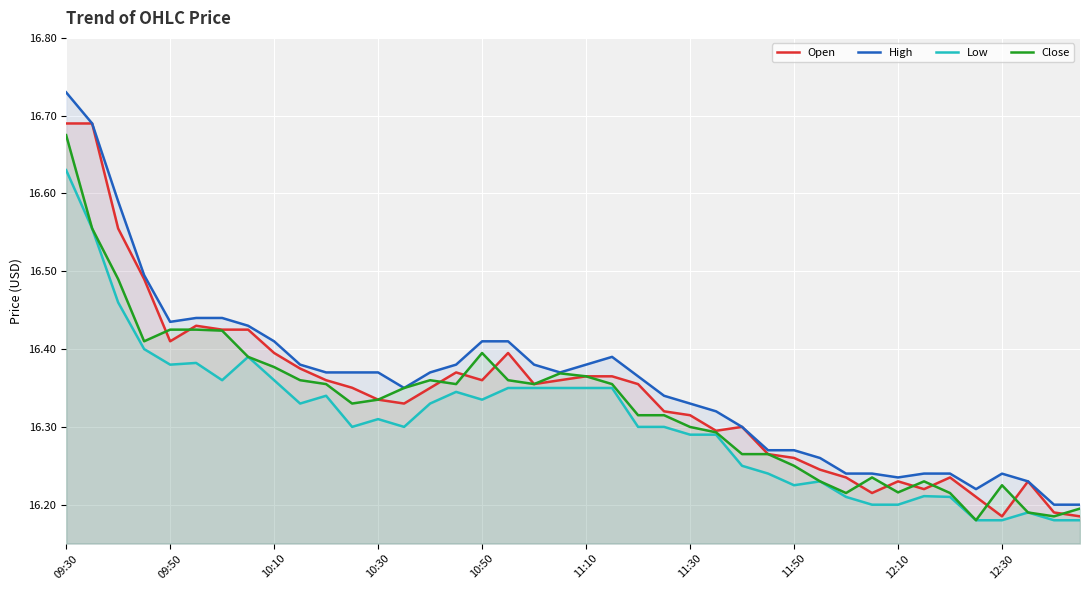

The value of High at 37 is 16.2. True or false?

True